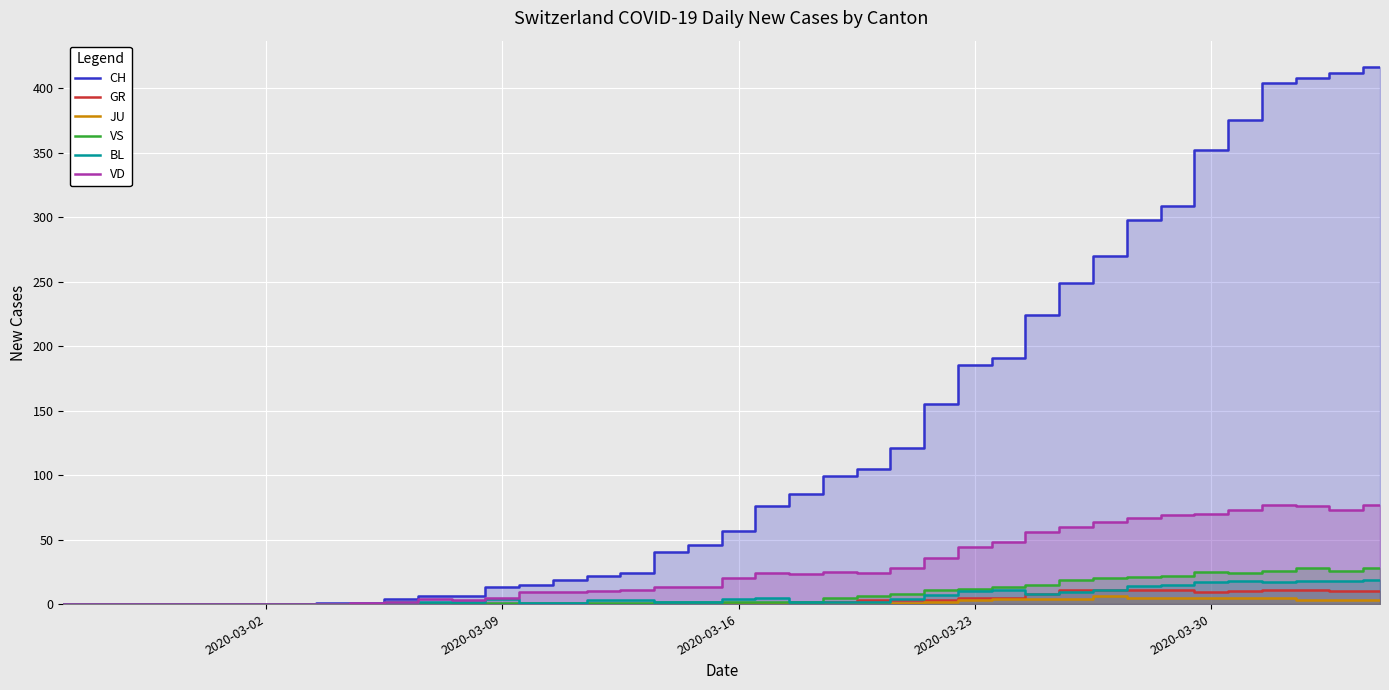

Which series has the widest spread of values?

CH